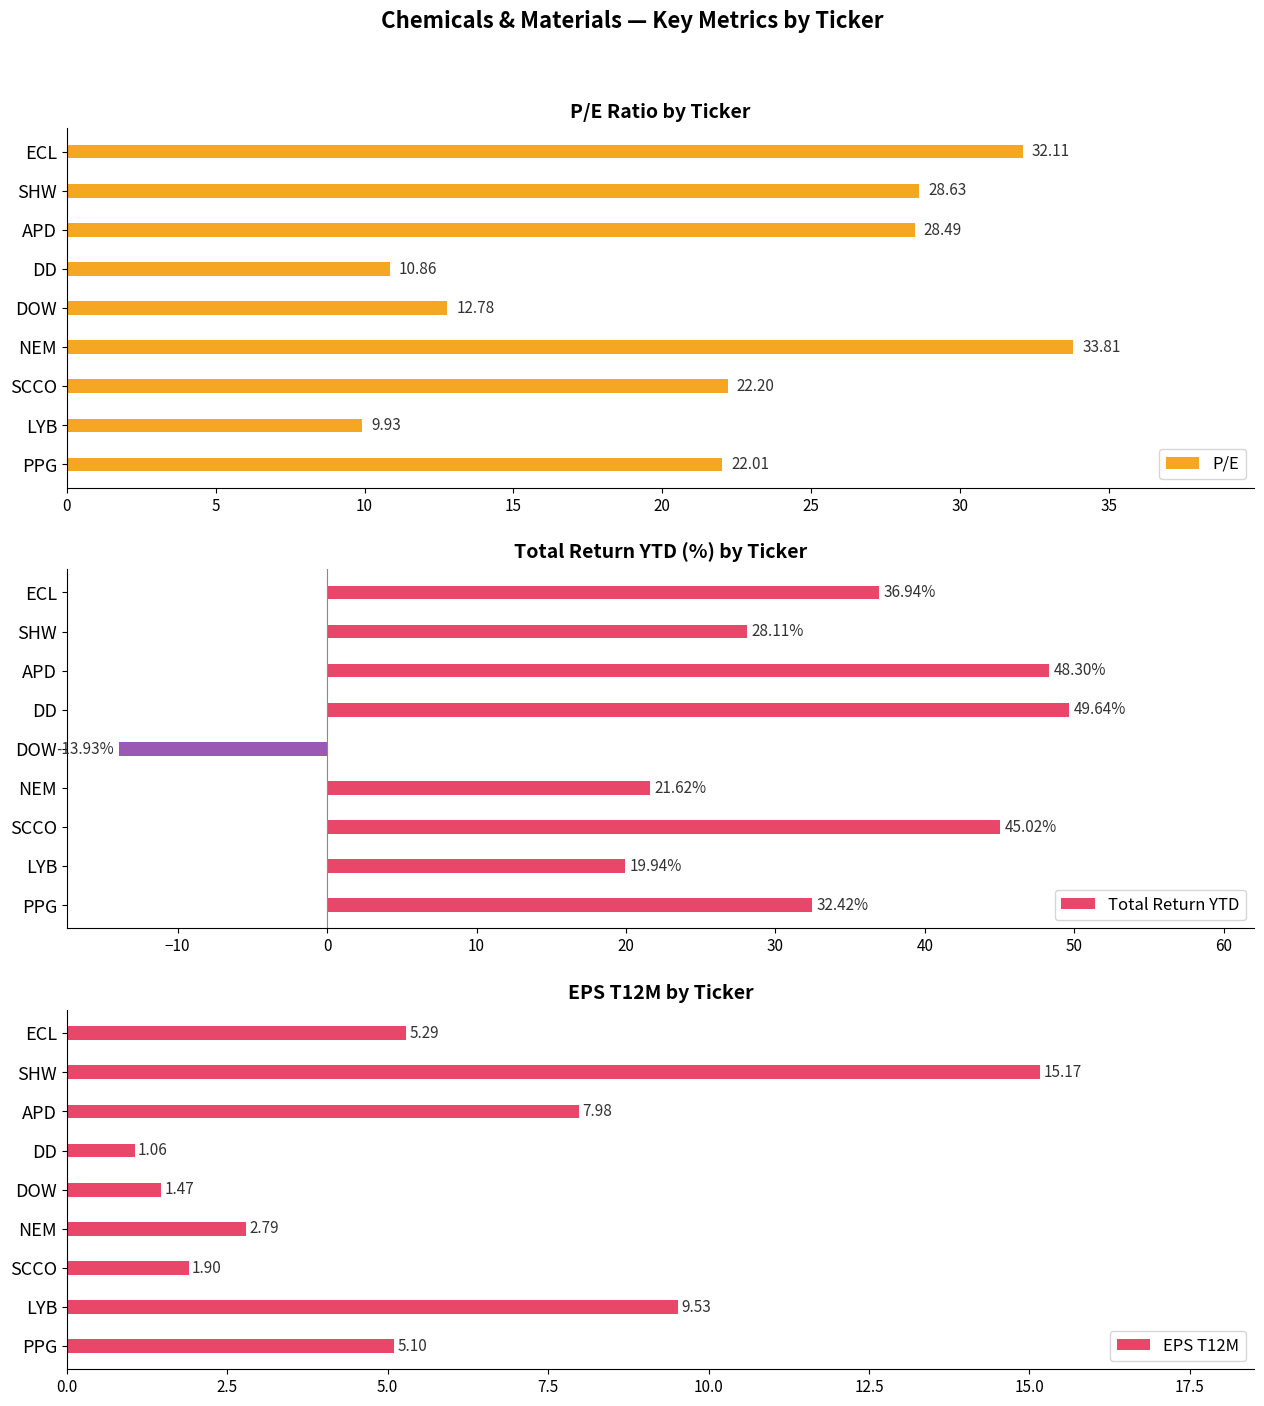

What is the sum of all P/E values?

200.8